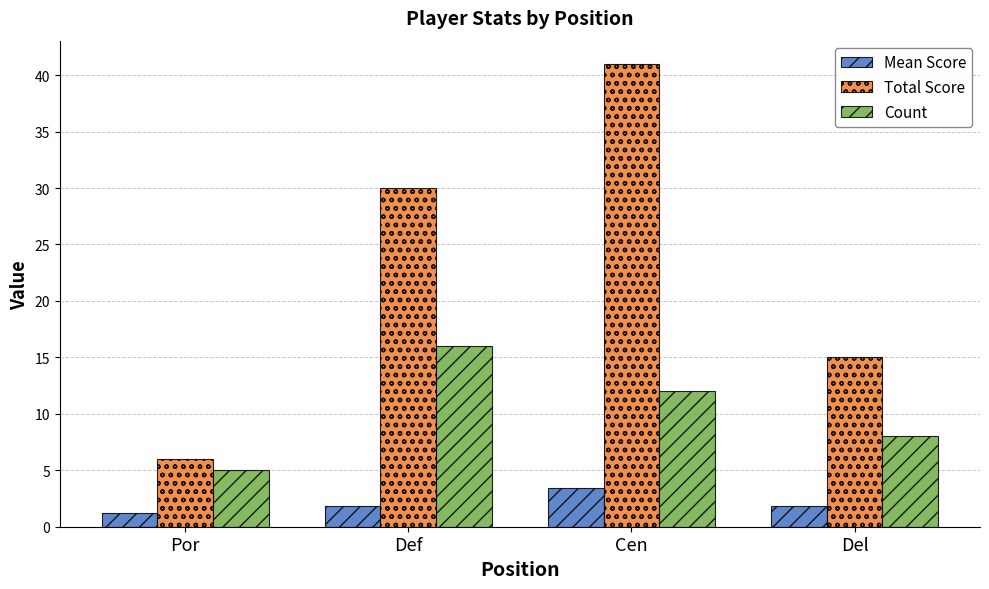

Rank the series at Del from lowest to highest value.

Mean Score, Count, Total Score